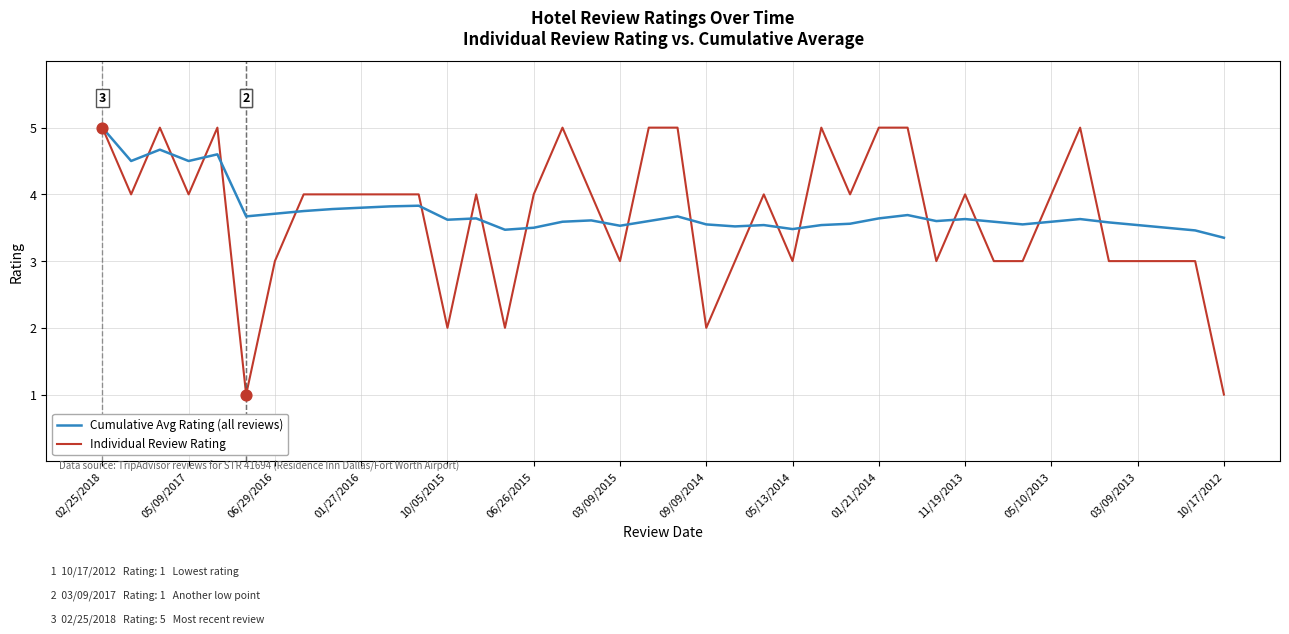

What is the greatest value displayed?

5.0